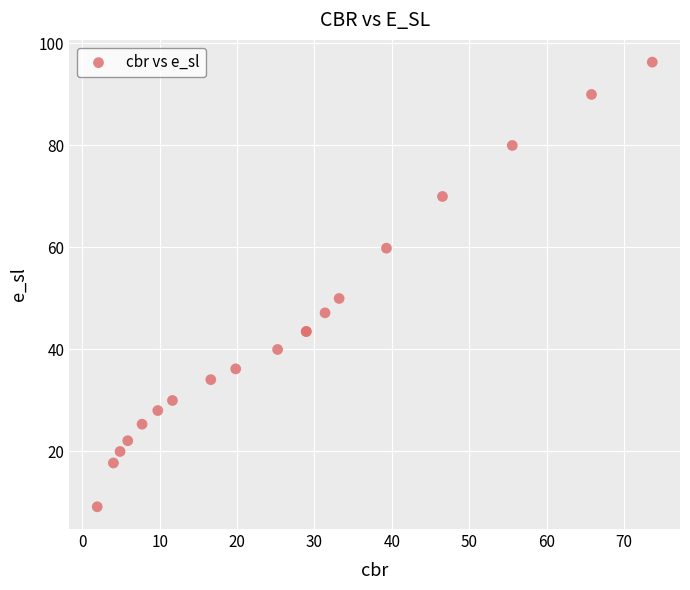

What Y value in the scatter plot is closest to 52?

50.0